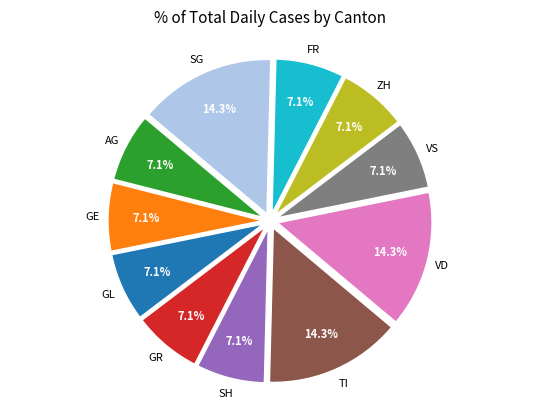

Is there any slice that represents more than half of the pie?

No